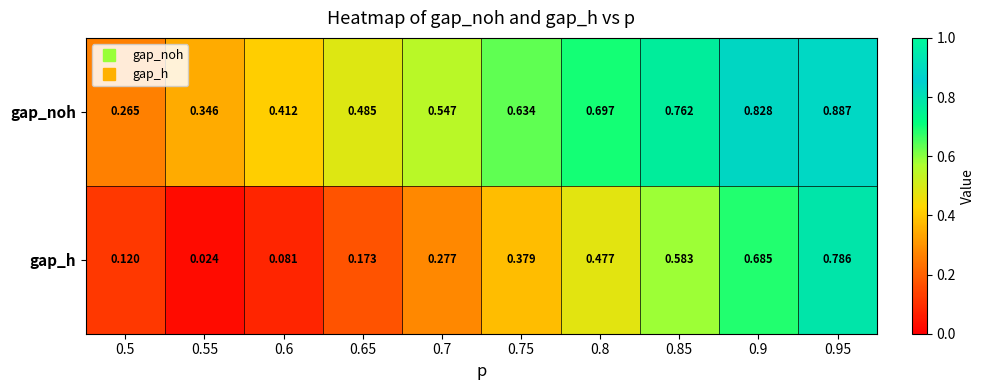

Is the value of gap_h at 0.7 greater than the value of gap_noh at 0.8?

No